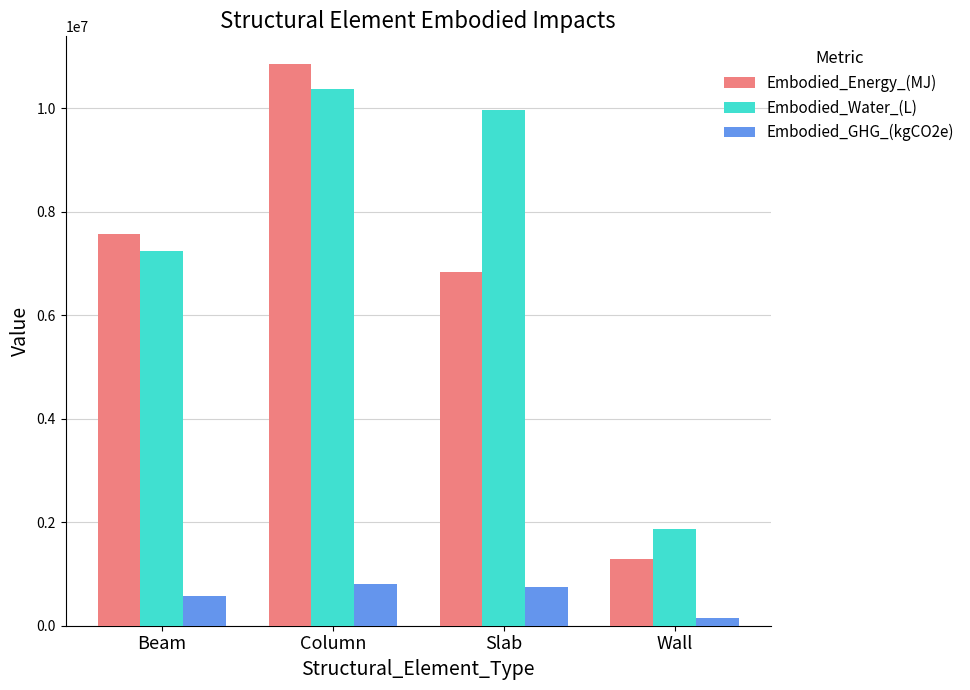

Reading right to left, transcribe all the data shown in this chart.

Embodied_Energy_(MJ): Wall=1280471.7	Slab=6842688.5	Column=10846642.4	Beam=7565073.5
Embodied_Water_(L): Wall=1866667.2	Slab=9972781.5	Column=10371402.9	Beam=7233614.1
Embodied_GHG_(kgCO2e): Wall=140883.3	Slab=755045.3	Column=810702.7	Beam=565430.7